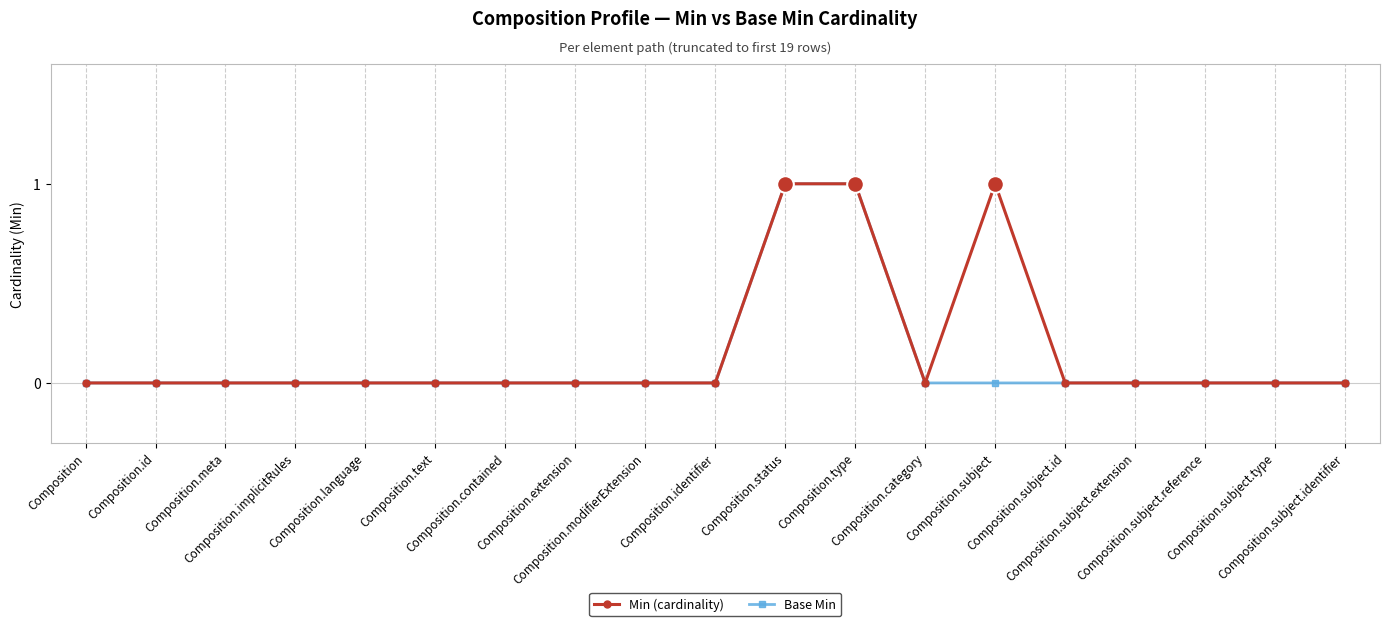

At which label is Base Min closest to 0?

Composition